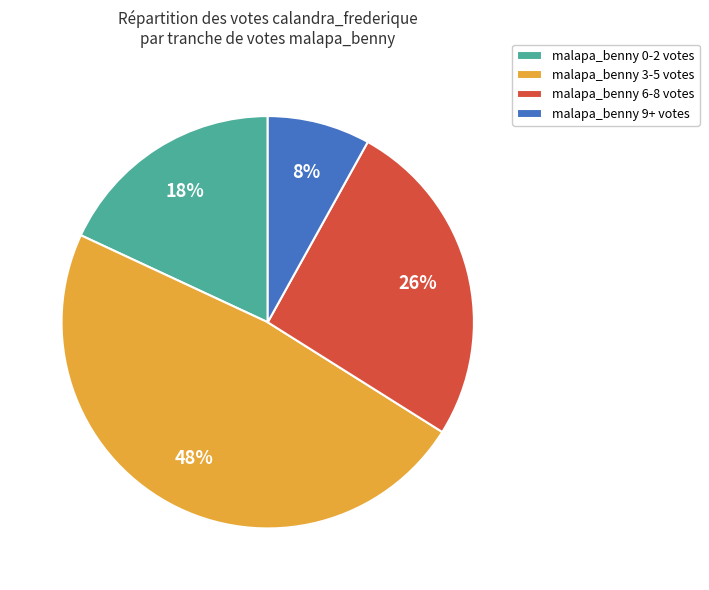

Count the number of slices in the pie.

4